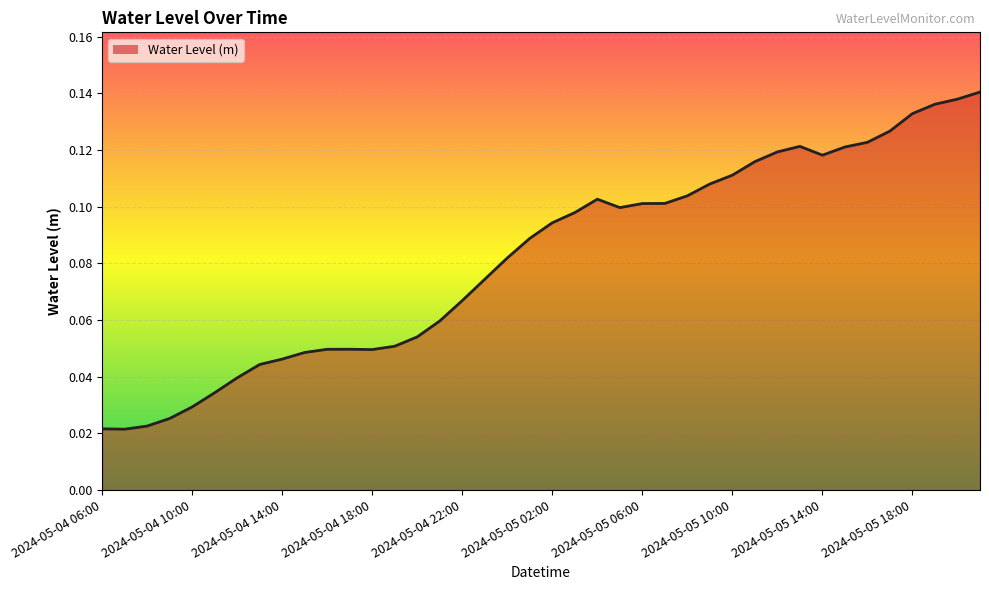

Does the chart have visible grid lines?

Yes